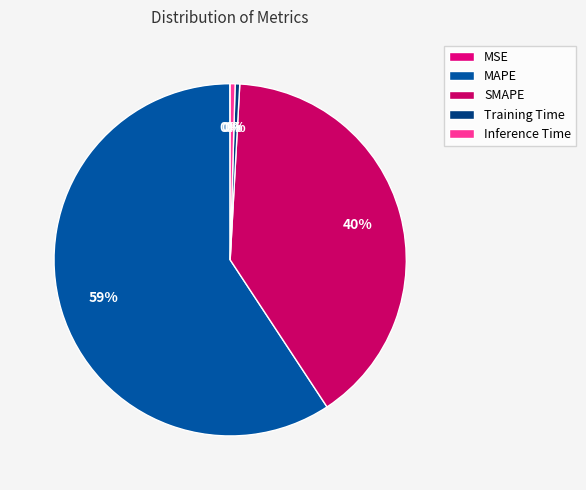

Which has a higher value, MAPE or Inference Time?

MAPE